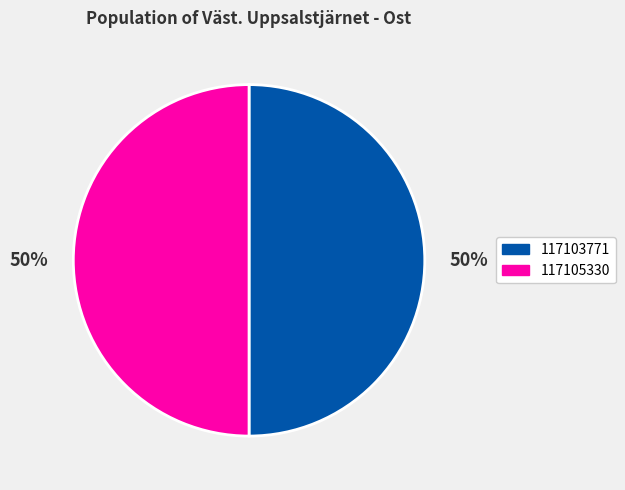

What percentage is the 117103771 slice, to the nearest percent?

50%